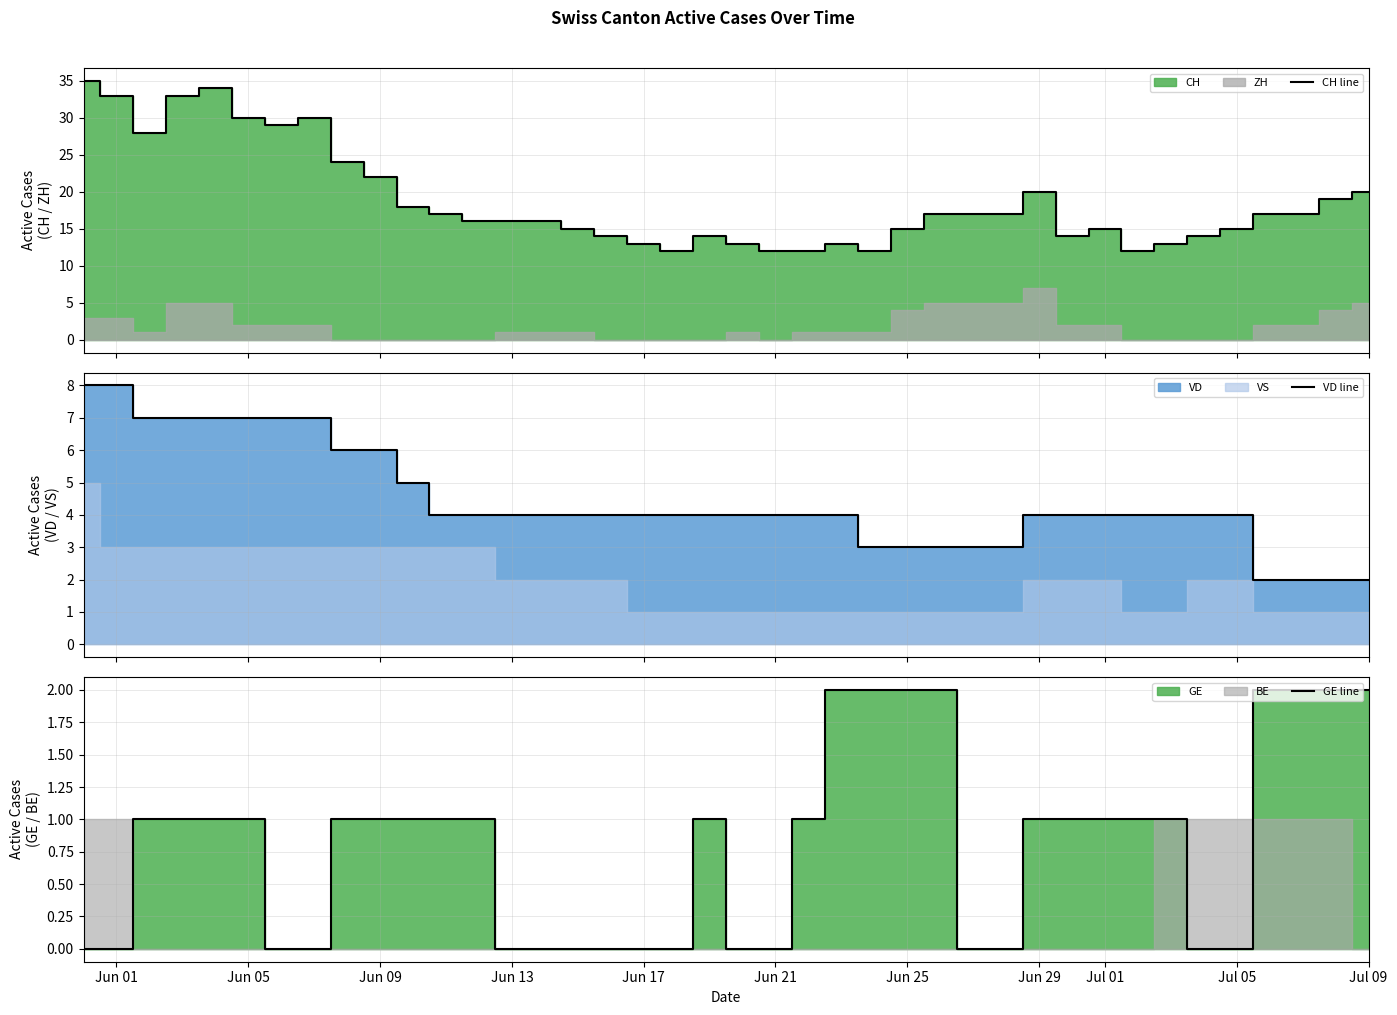

At which label does CH line first exceed 17?

Jun 01